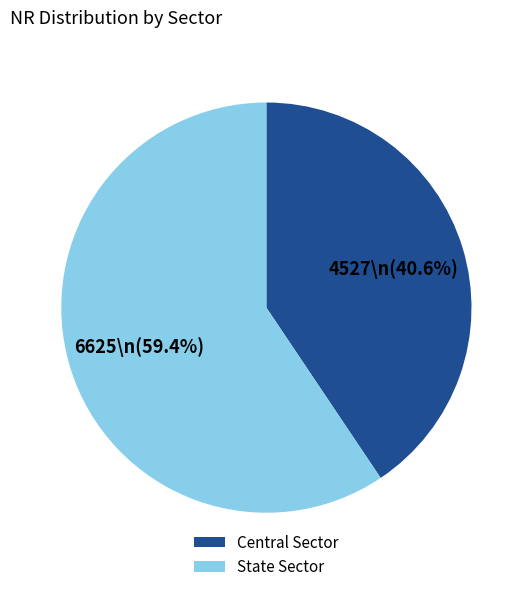

To the nearest percent, what is the difference between the Central Sector and State Sector slice percentages?

19%